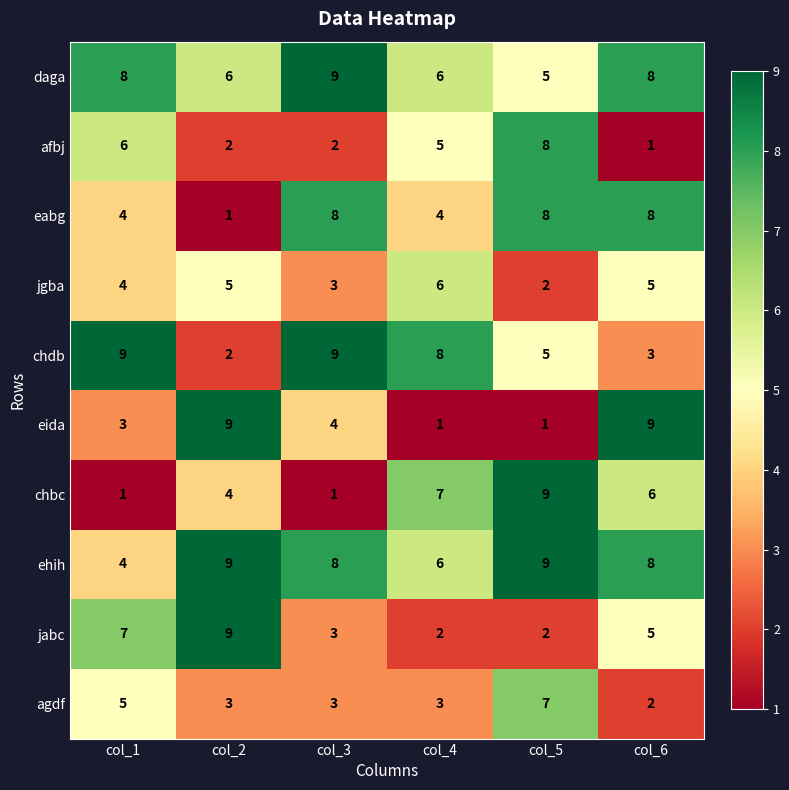

Is it true that ehih equals 13 at col_6?

False